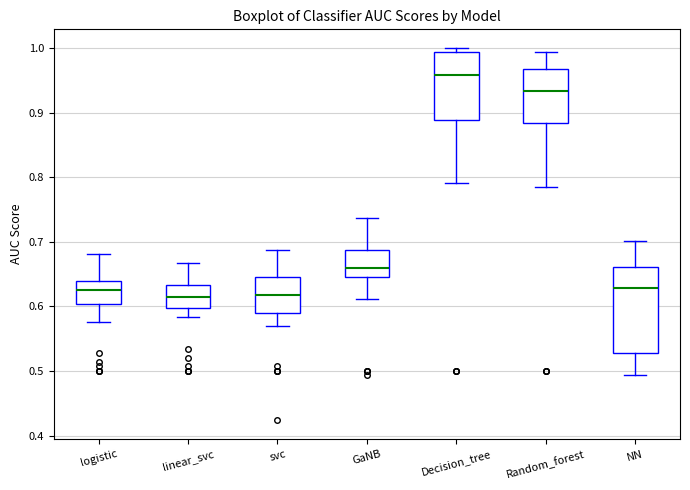

Where does the lower whisker of the box for Decision_tree end on the y-axis? The values are not printed on the chart, so give them approximately, as read against the axis.

0.79